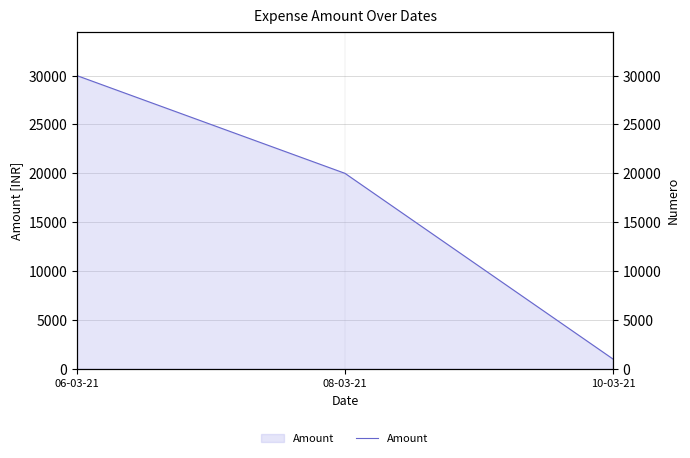

How many lines are shown in the chart?

1